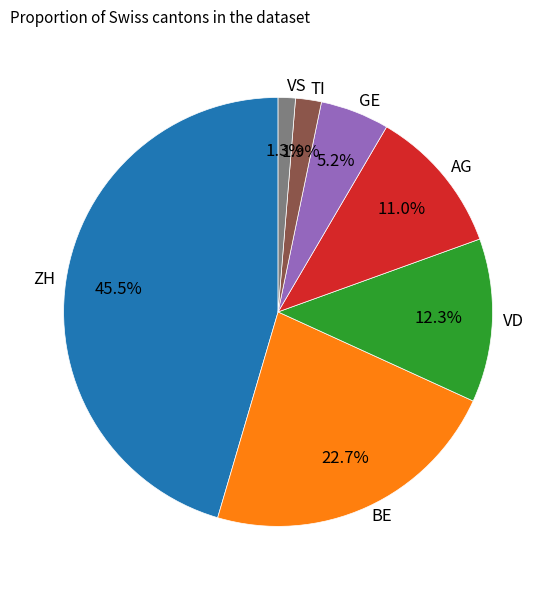

Is it true that TI is 12% of the pie?

False